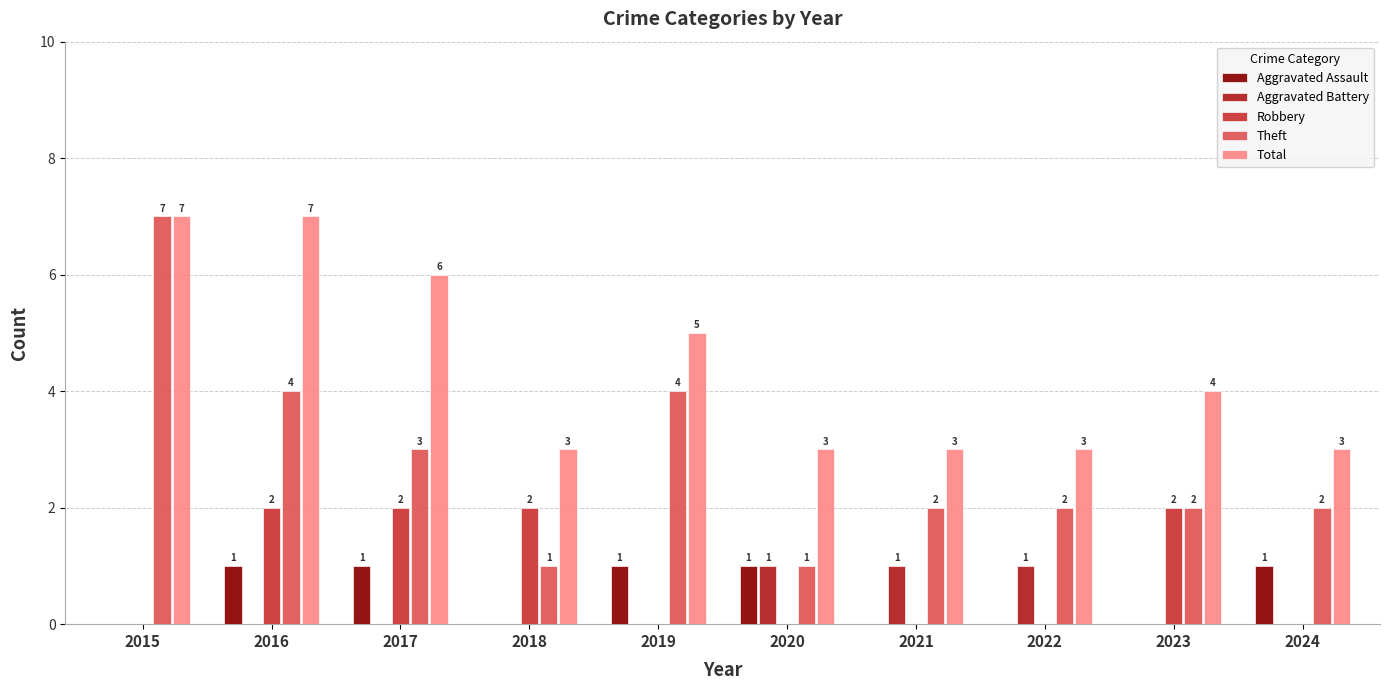

How many groups of bars are there?

10